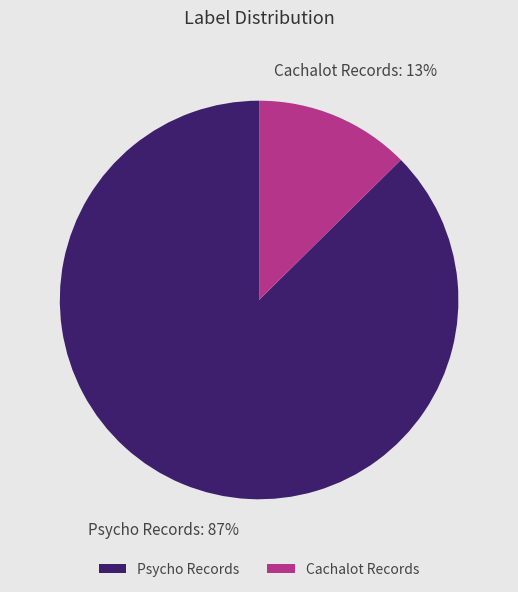

To the nearest percent, what portion does Cachalot Records represent?

13%